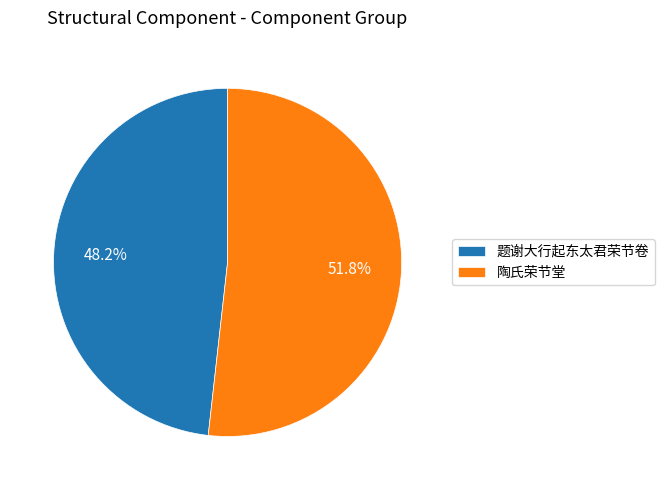

Rank the categories by value from highest to lowest.

陶氏荣节堂, 题谢大行起东太君荣节卷